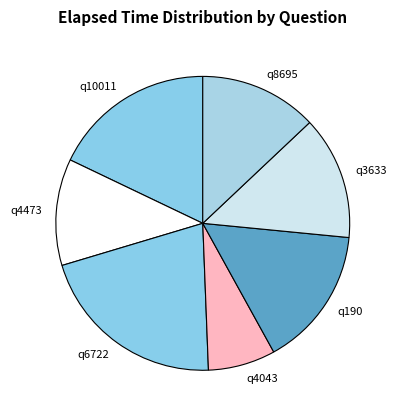

Which category has the smallest portion of the pie?

q4043